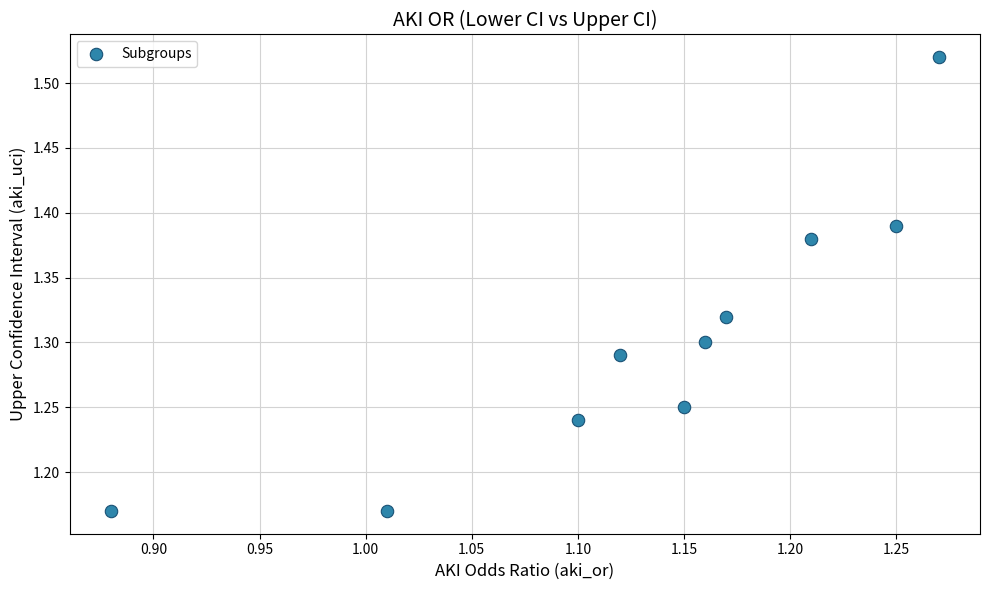

What is the range of X values (max minus min)?

0.4